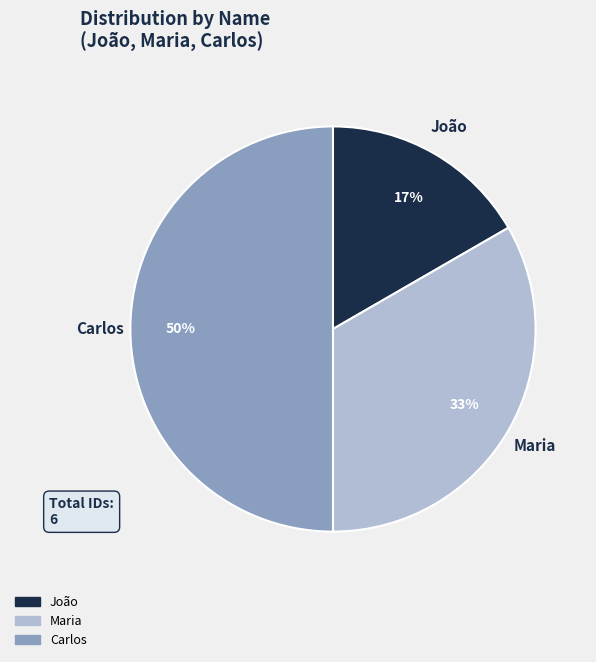

Does Maria represent more than half of the total?

No